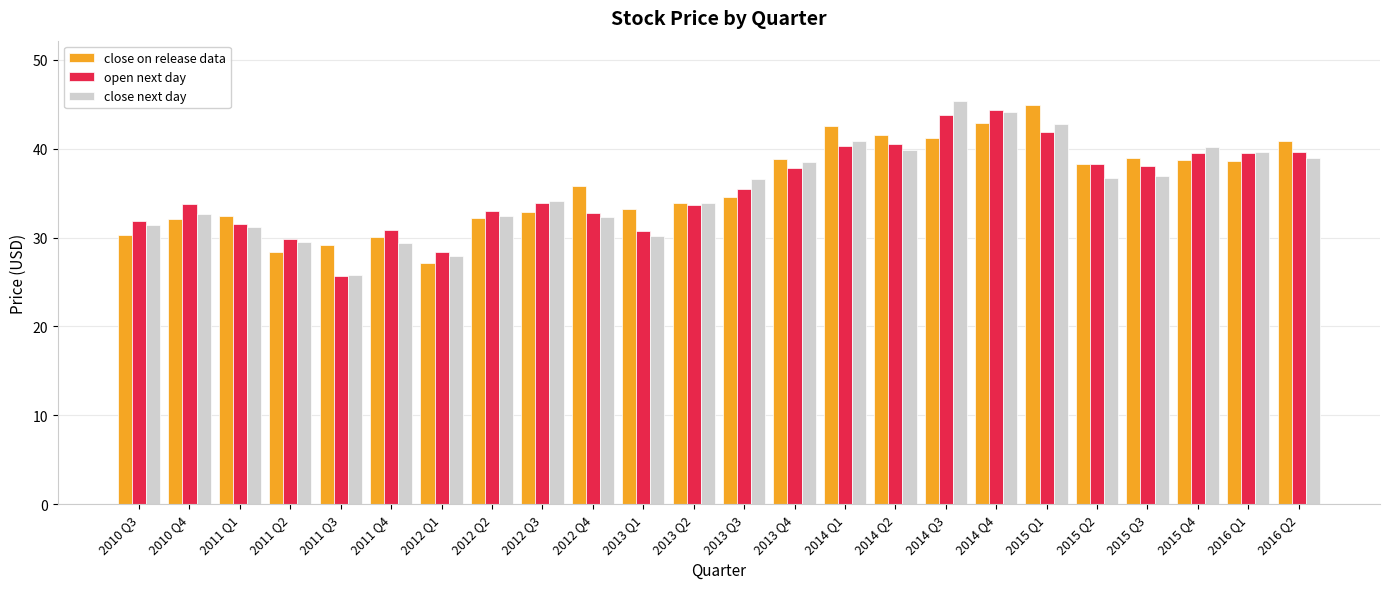

What is the greatest value displayed?

45.4